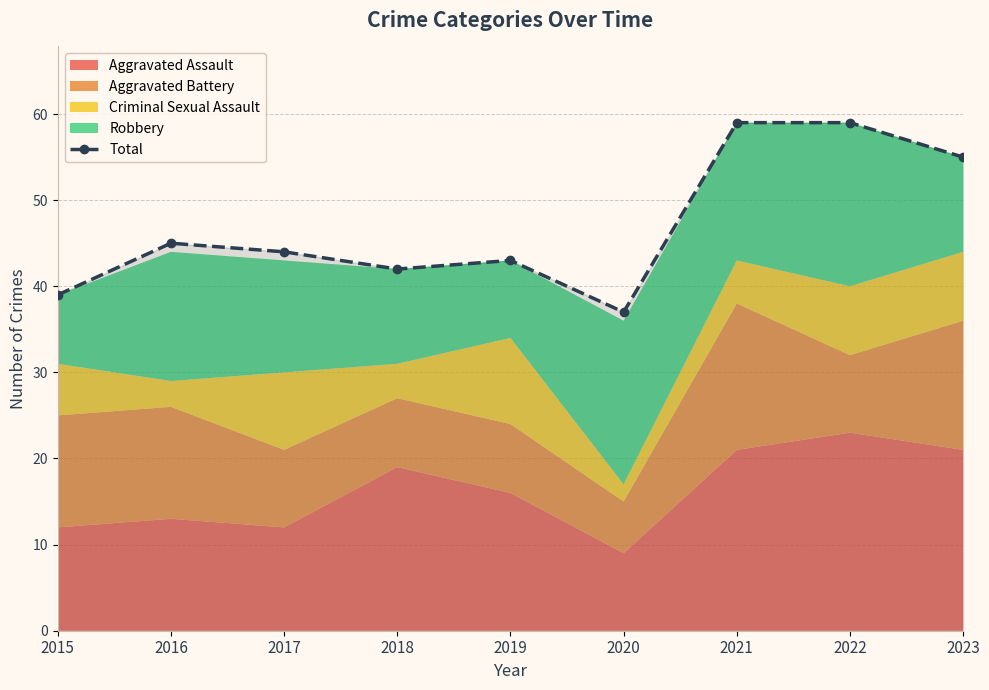

Reading right to left, extract all data points from this chart.

2023=55	2022=59	2021=59	2020=37	2019=43	2018=42	2017=44	2016=45	2015=39